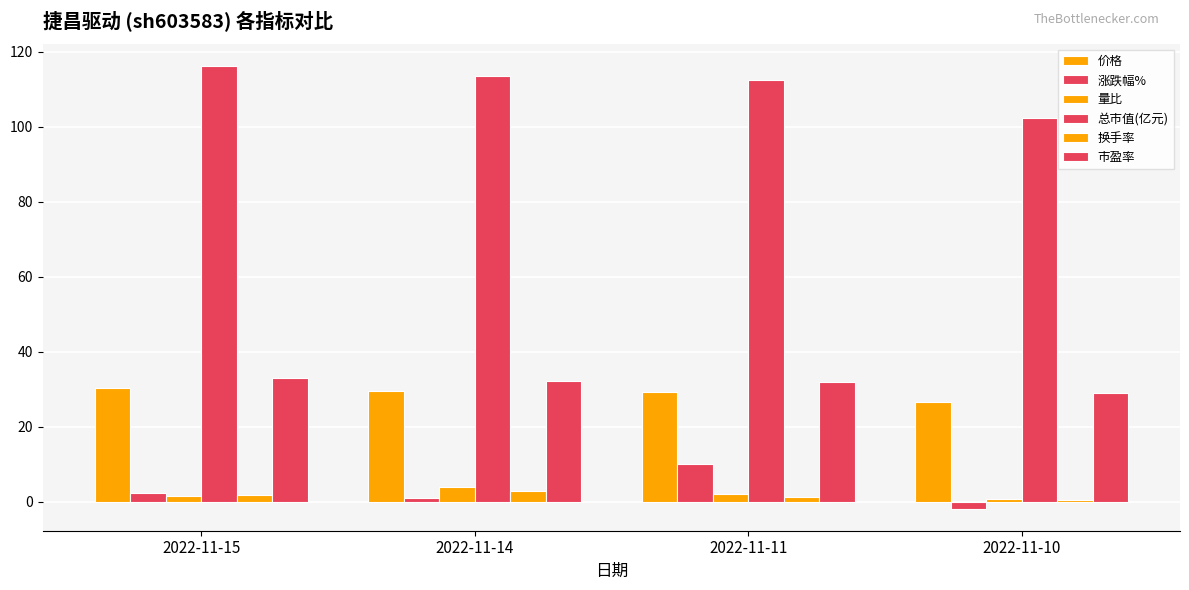

What is the average value of the 换手率 series?

1.6